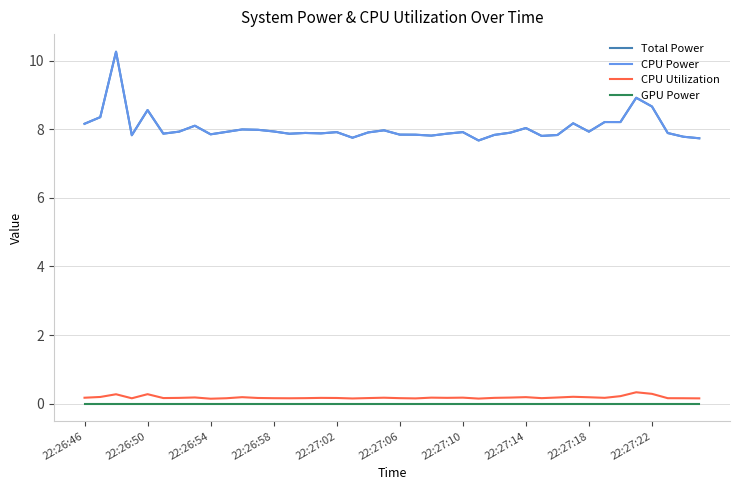

True or false: GPU Power and CPU Utilization intersect in this chart.

False